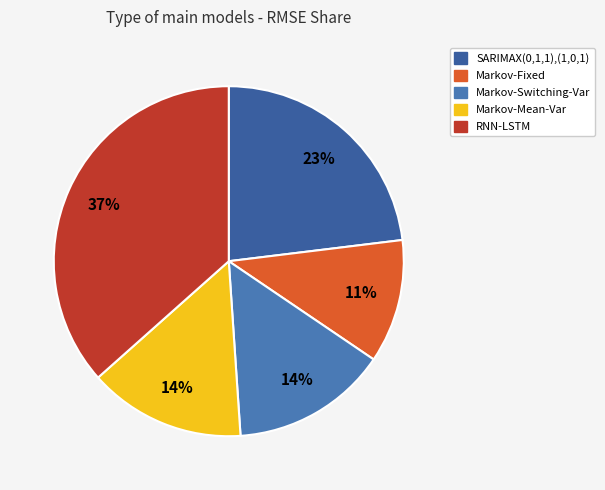

How many slices are in this pie chart?

5